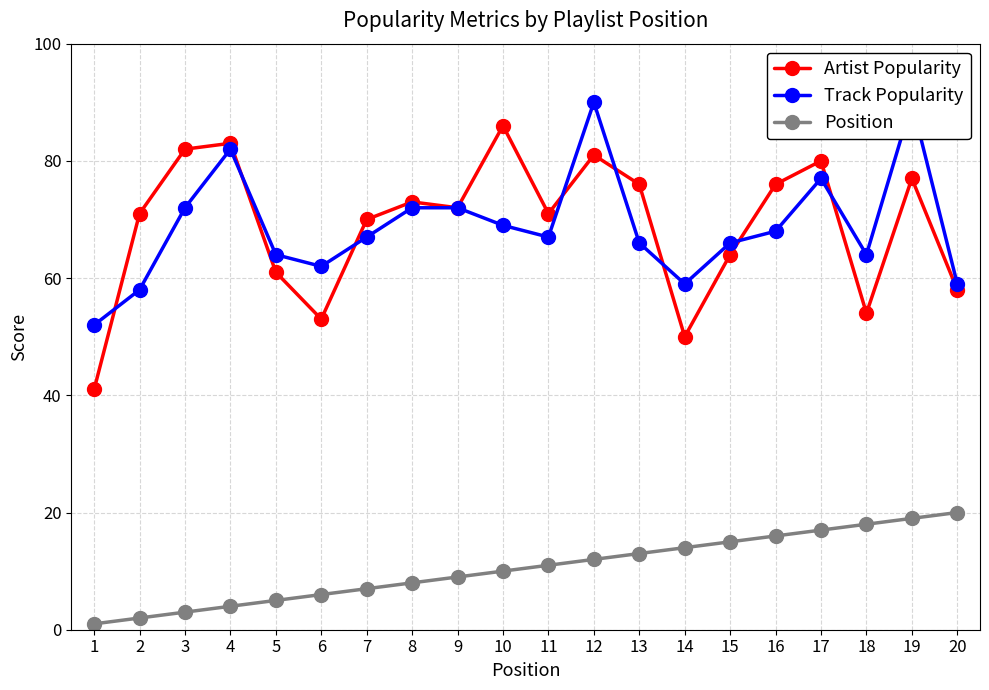

Is it true that Position equals 11 at 11?

True